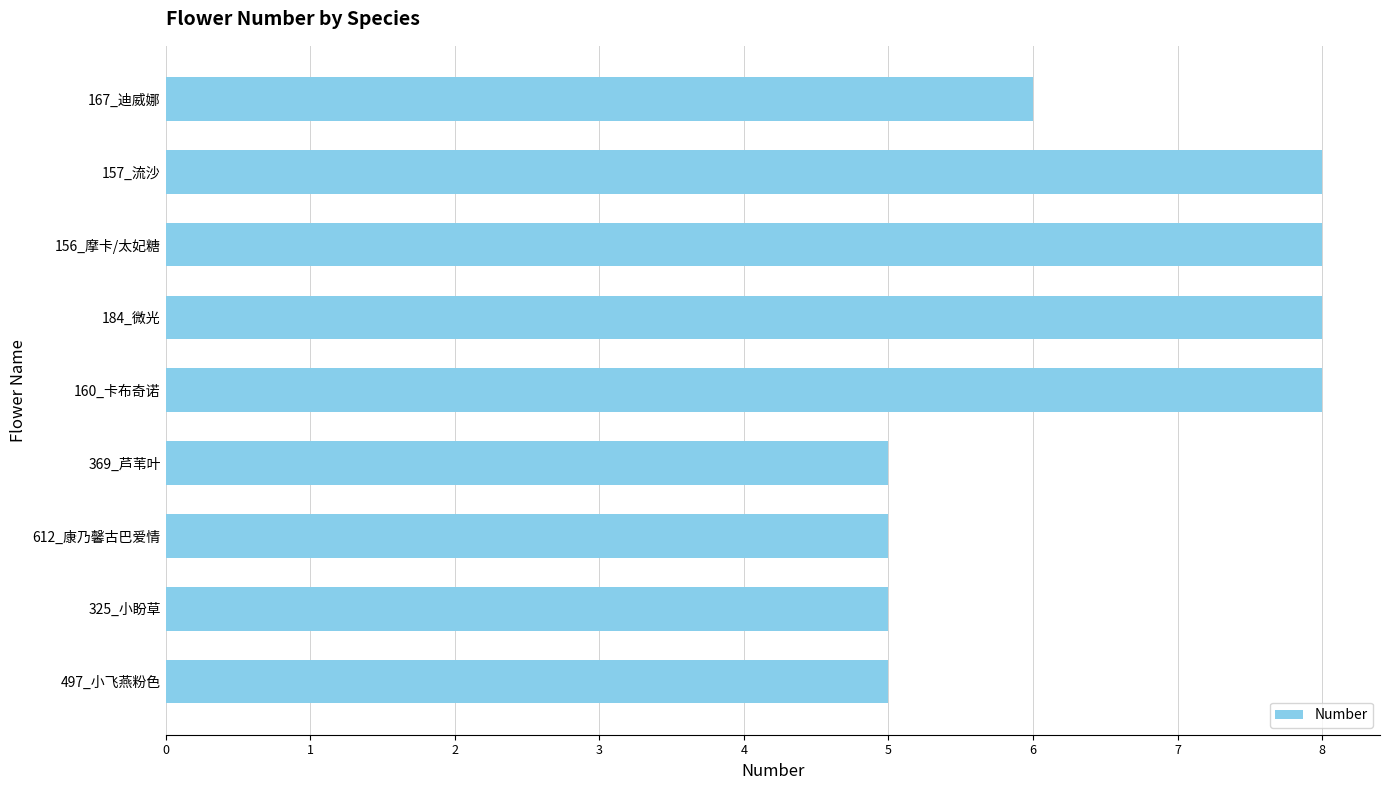

What is the ratio of the value at 156_摩卡/太妃糖 to the value at 497_小飞燕粉色?

1.6